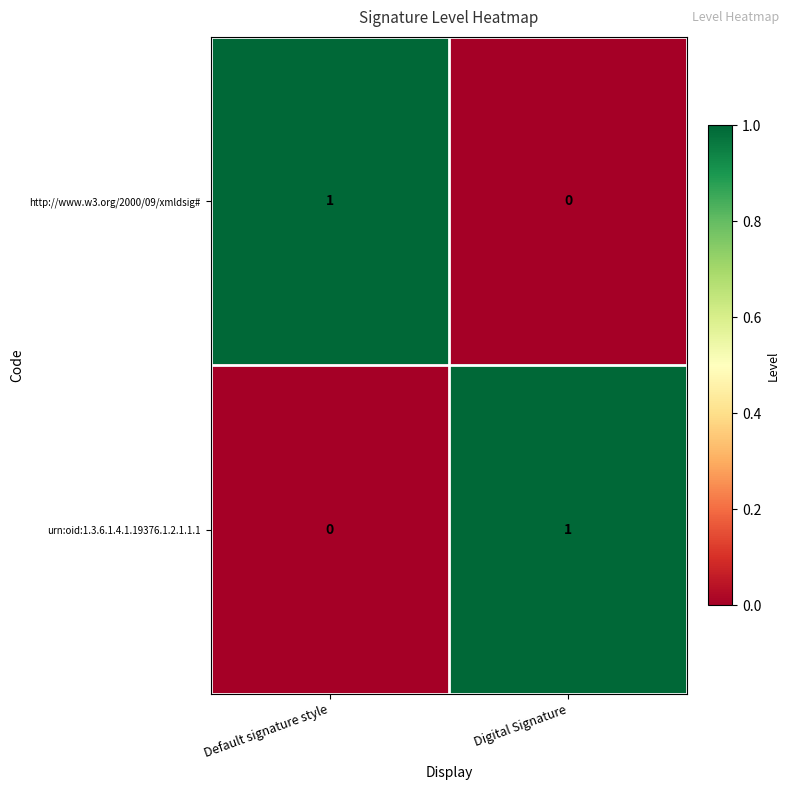

The http://www.w3.org/2000/09/xmldsig# series shows 0 at Default signature style. True or false?

False